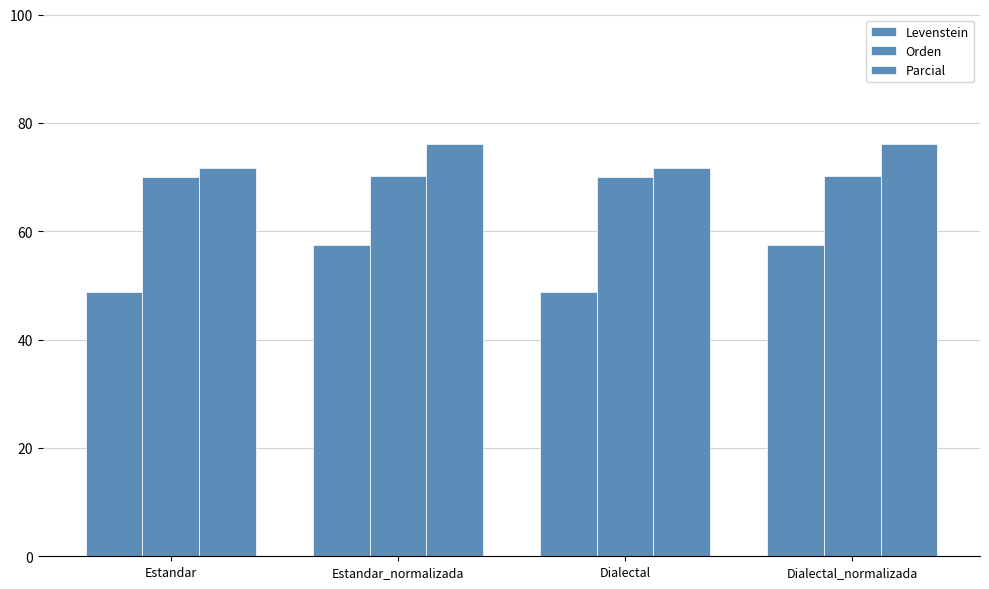

What position from the left is Dialectal?

3